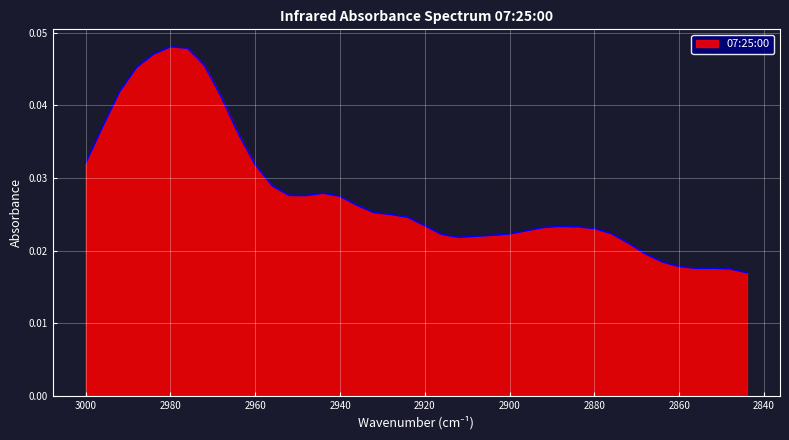

What is the sum of all values?

1.1